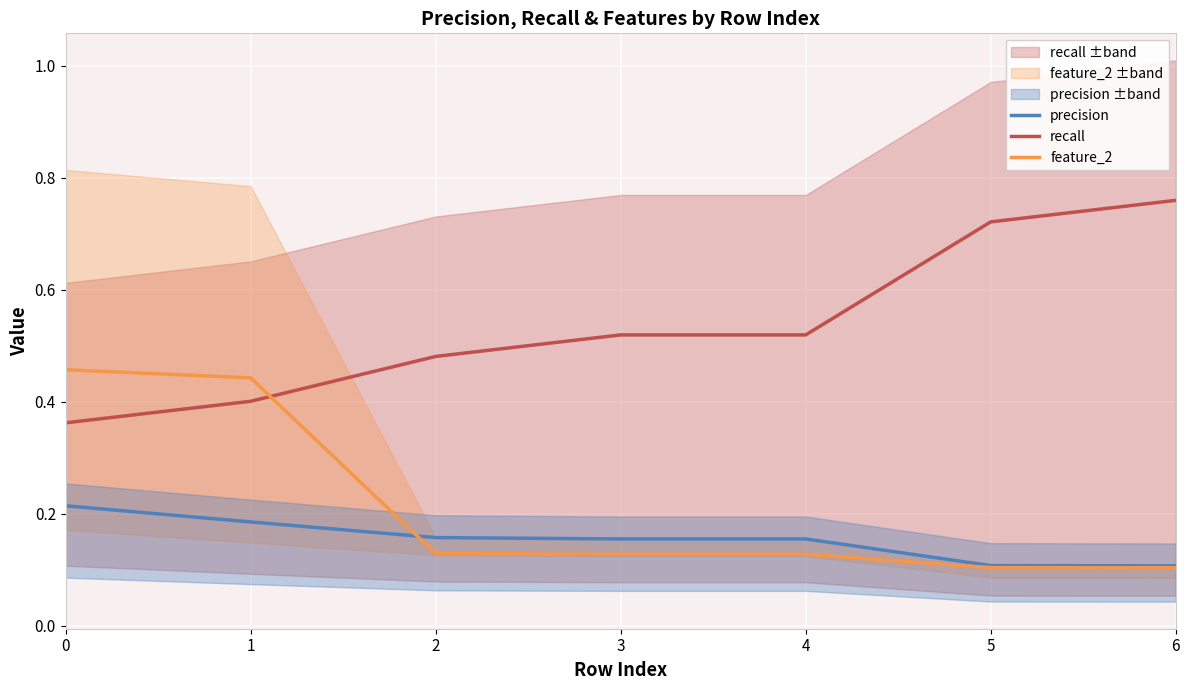

Reading right to left, list all the values displayed in this chart.

precision: 0.1	0.1	0.2	0.2	0.2	0.2	0.2
recall: 0.8	0.7	0.5	0.5	0.5	0.4	0.4
feature_2: 0.1	0.1	0.1	0.1	0.1	0.4	0.5